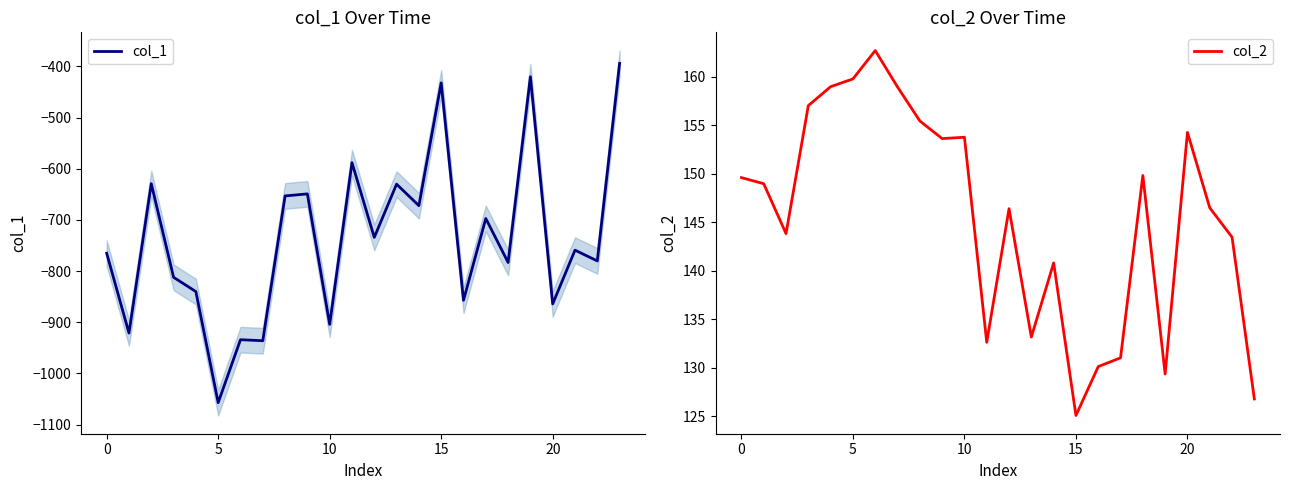

Is the value of col_2 at 20 greater than the value of col_1 at 16?

Yes